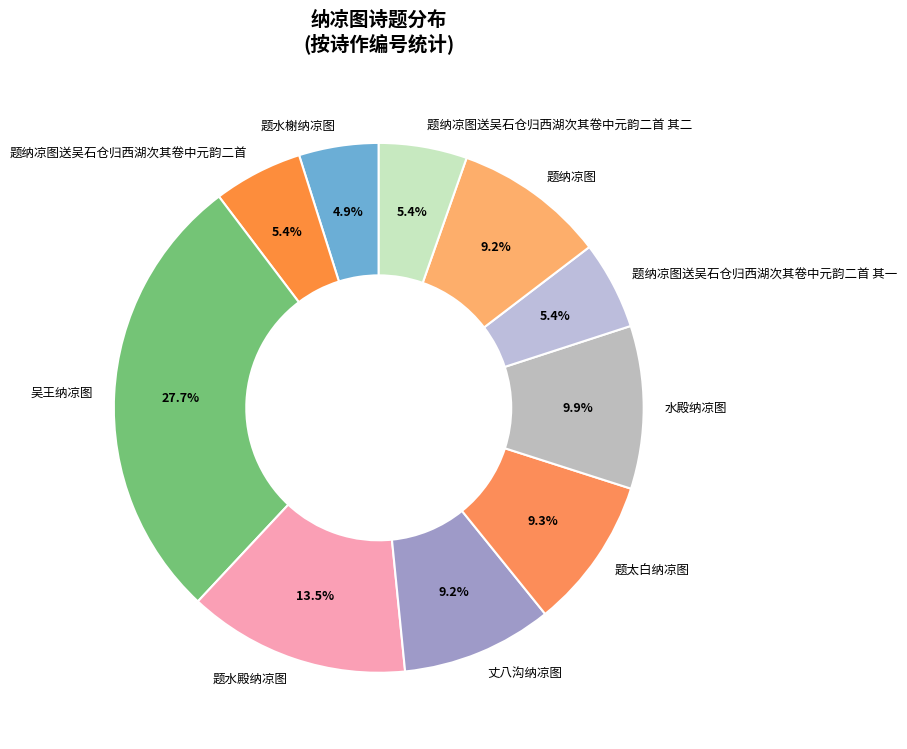

Is there any slice that represents more than half of the pie?

No